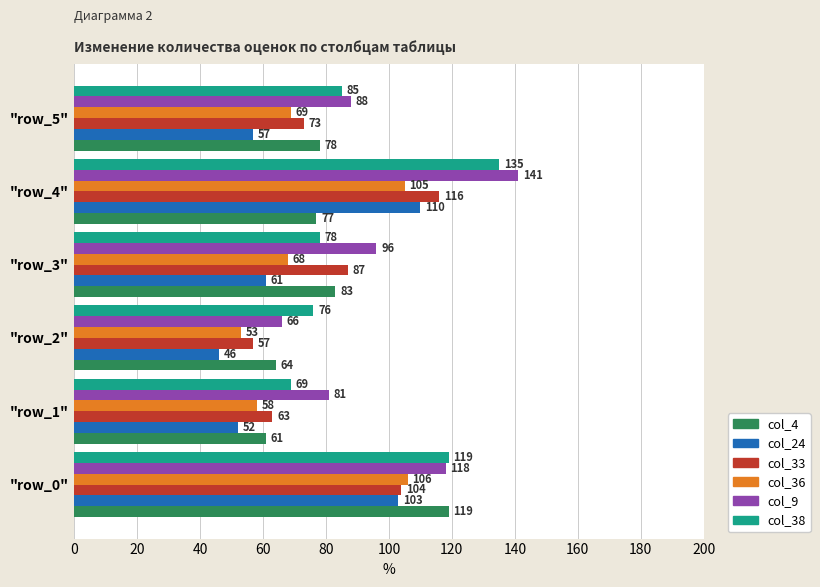

Which series has the largest total across all categories?

col_9